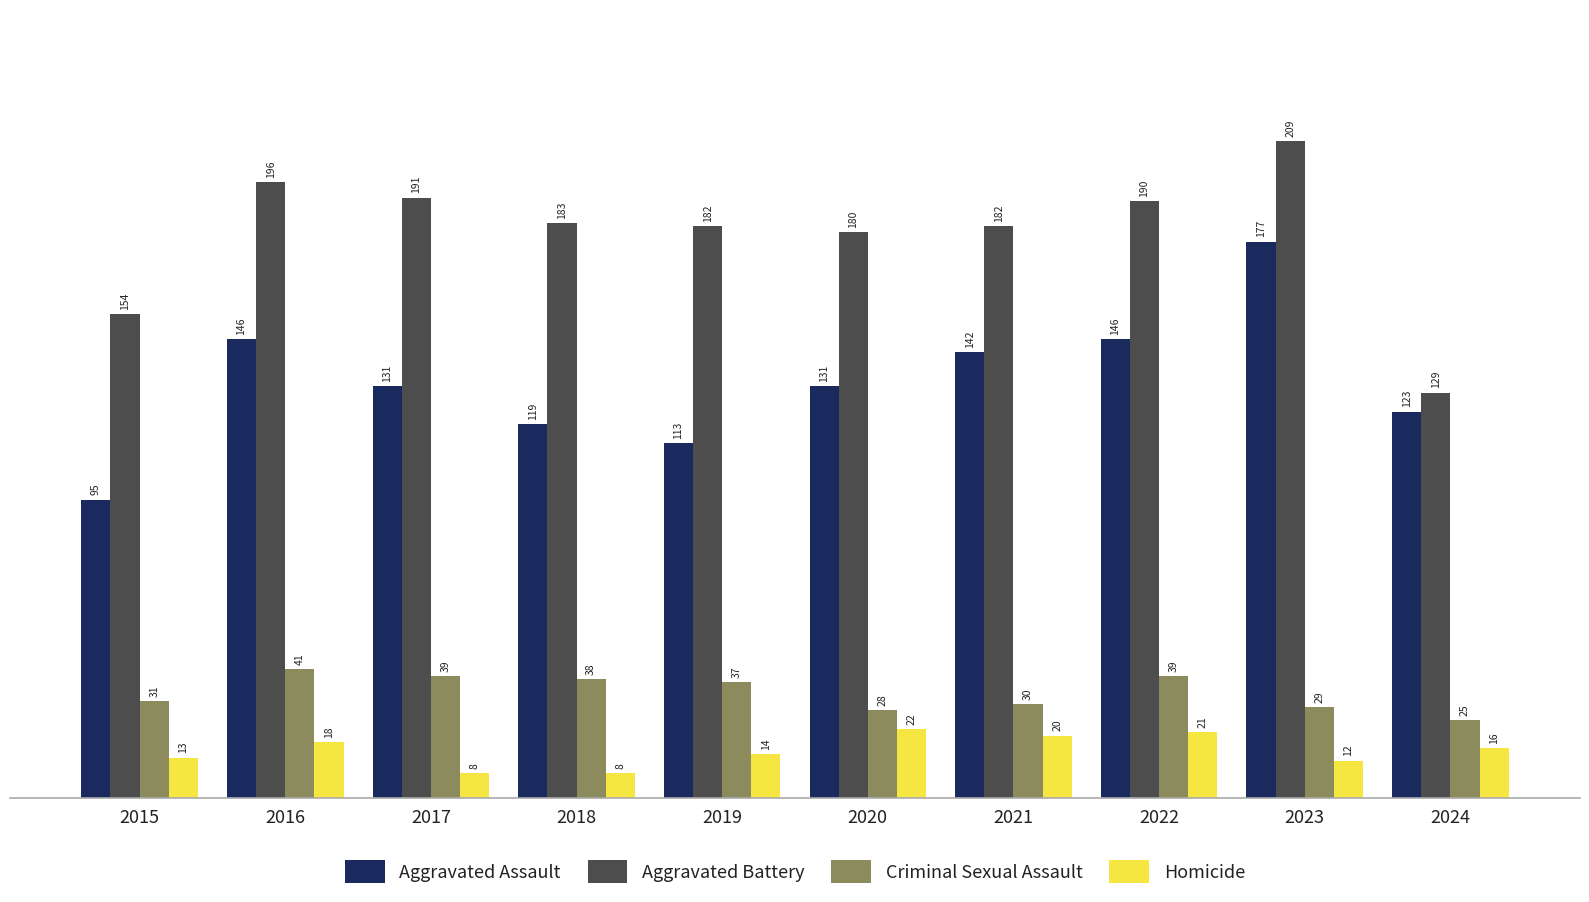

Reading left to right, extract all data points from this chart.

Aggravated Assault: 2015=95	2016=146	2017=131	2018=119	2019=113	2020=131	2021=142	2022=146	2023=177	2024=123
Aggravated Battery: 2015=154	2016=196	2017=191	2018=183	2019=182	2020=180	2021=182	2022=190	2023=209	2024=129
Criminal Sexual Assault: 2015=31	2016=41	2017=39	2018=38	2019=37	2020=28	2021=30	2022=39	2023=29	2024=25
Homicide: 2015=13	2016=18	2017=8	2018=8	2019=14	2020=22	2021=20	2022=21	2023=12	2024=16